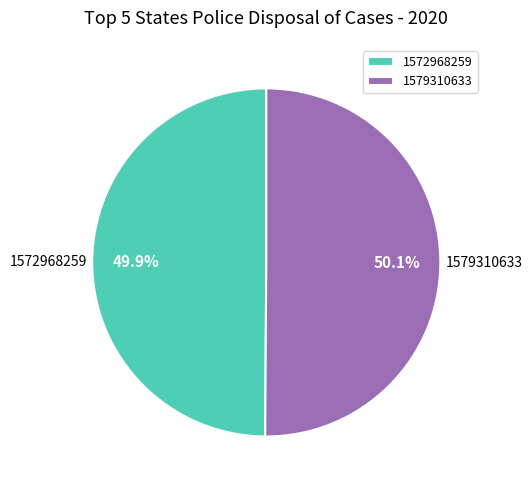

Approximately how many times larger is the value at 1579310633 compared to 1572968259?

1.0